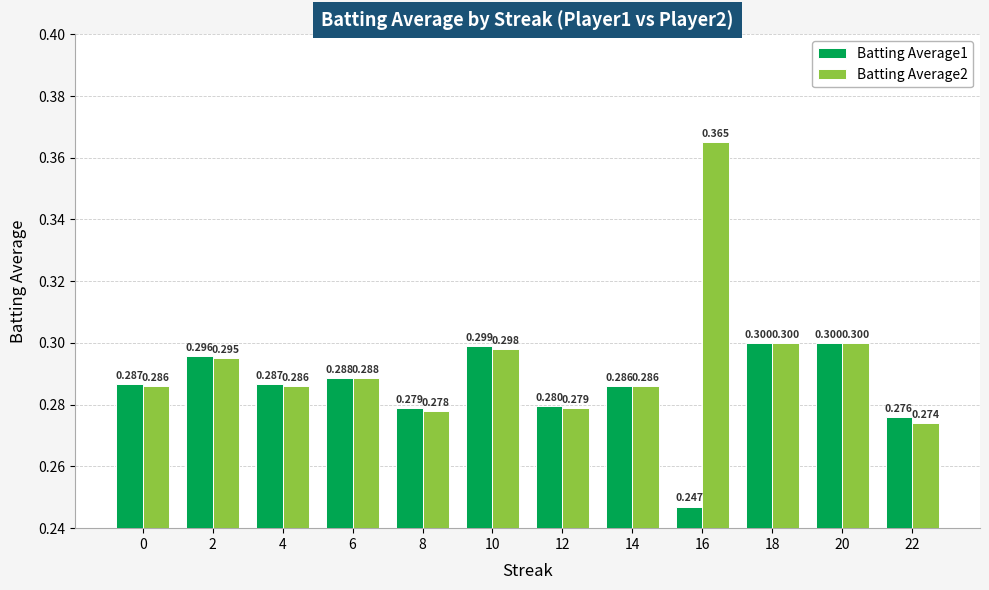

What are all the series names shown in the legend?

Batting Average1, Batting Average2